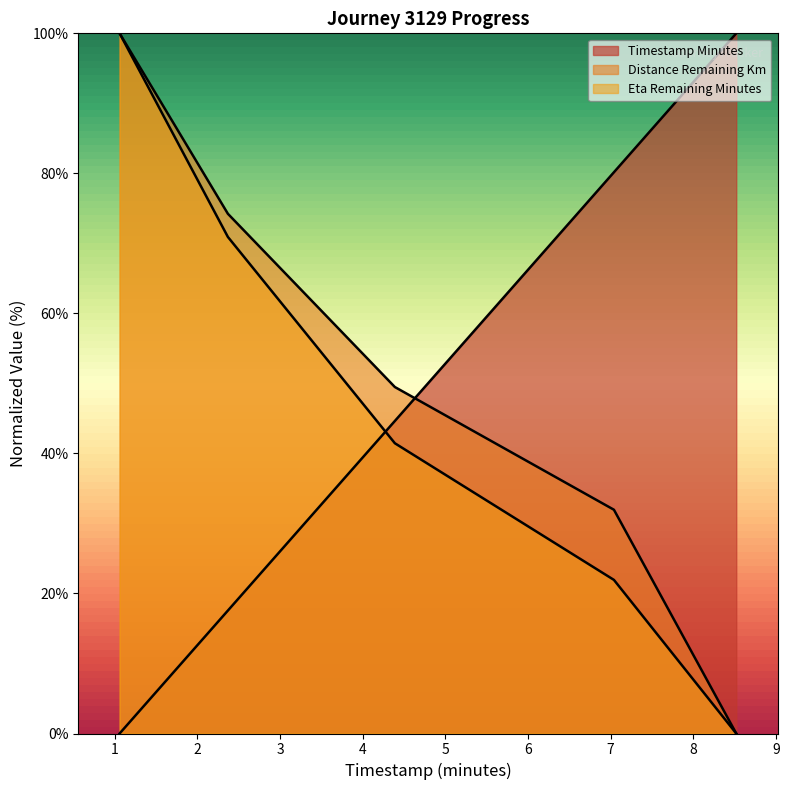

Reading left to right, list all the values displayed in this chart.

timestamp_minutes: 1.06=0.0	2.37=17.6	4.39=44.6	7.04=80.2	8.52=100.0
distance_remaining_km: 1.06=100.0	2.37=74.2	4.39=49.5	7.04=32.0	8.52=0.0
eta_remaining_minutes: 1.06=100.0	2.37=70.9	4.39=41.5	7.04=21.9	8.52=0.0